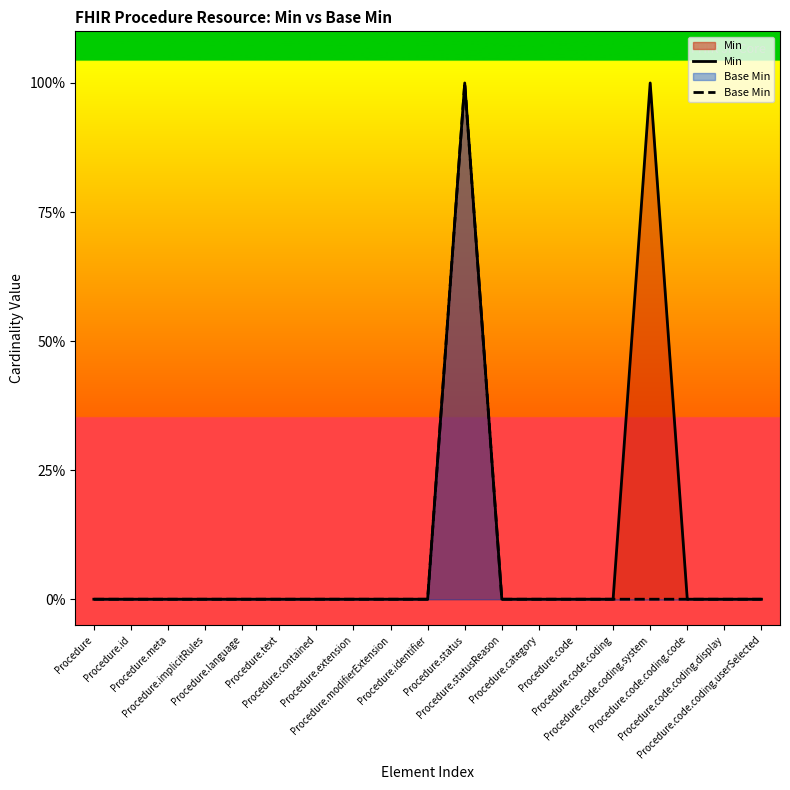

Count the number of categories in the chart.

19